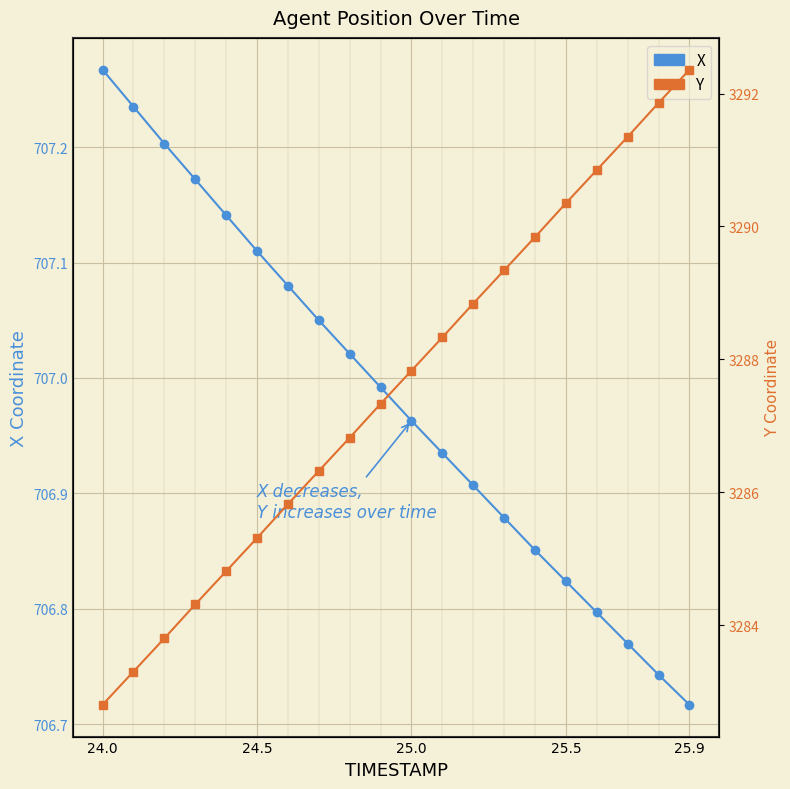

At which category does the chart reach its minimum across all series?

25.9